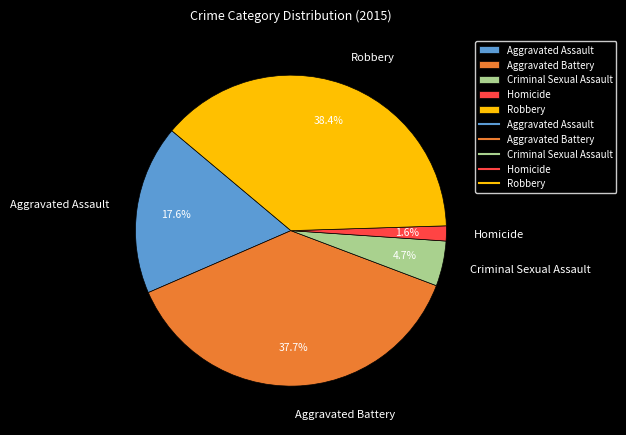

To the nearest percent, what is the average slice percentage?

20%